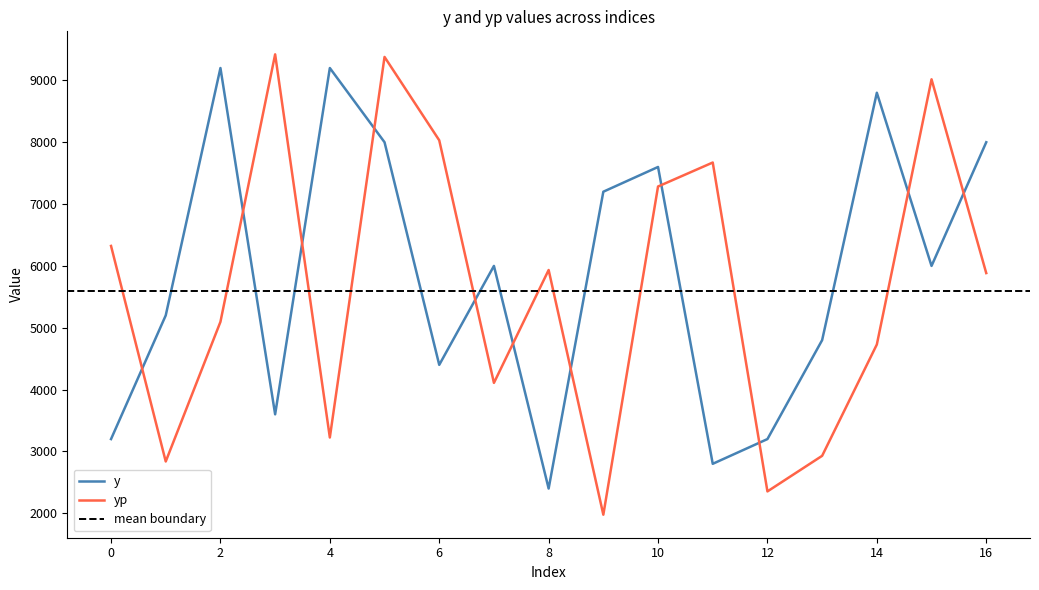

Which series has the largest total across all categories?

y